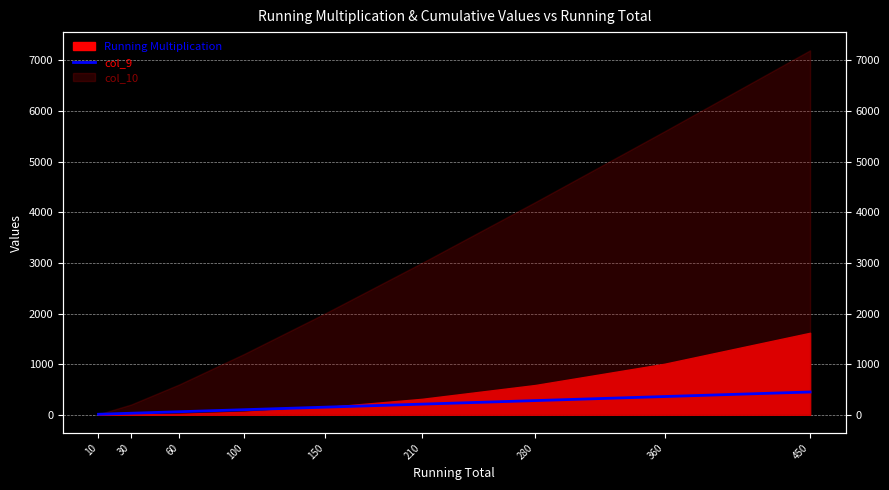

Between 60 and 360, which is larger?

360